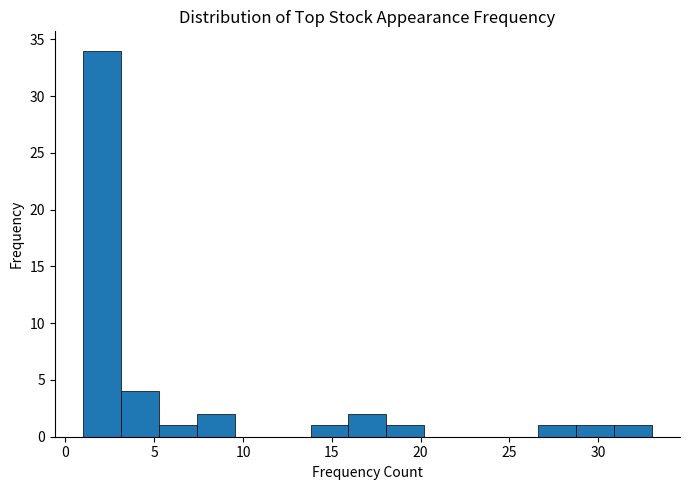

Which range on the x-axis has the tallest bar?

1.0 to 3.0